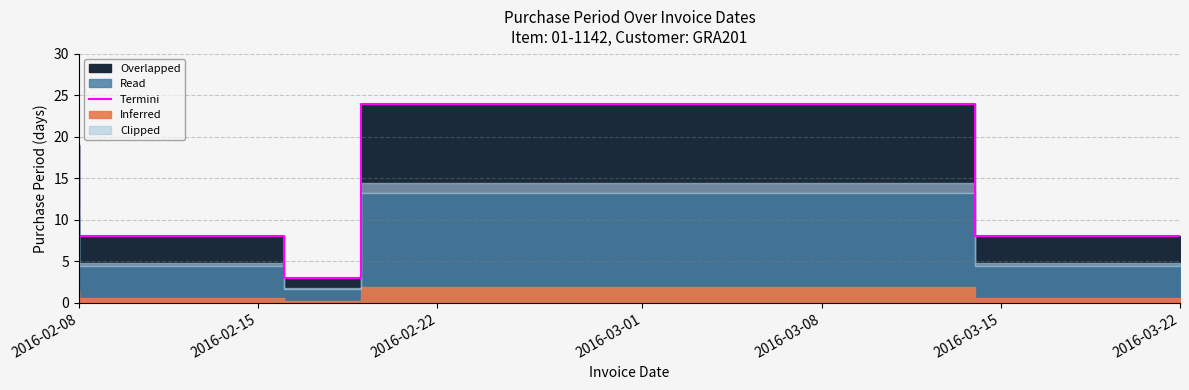

How many values are between 8 and 19?

3